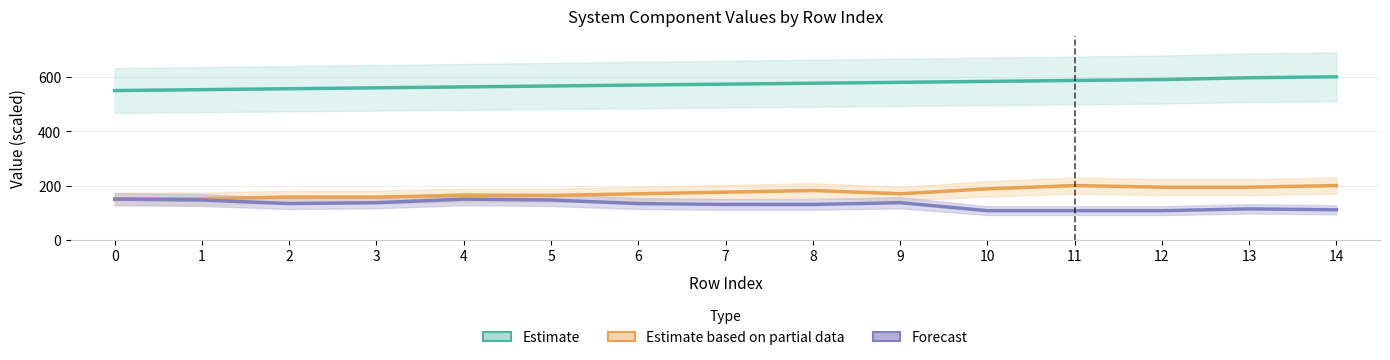

Is this an area chart (filled region under the line)?

No